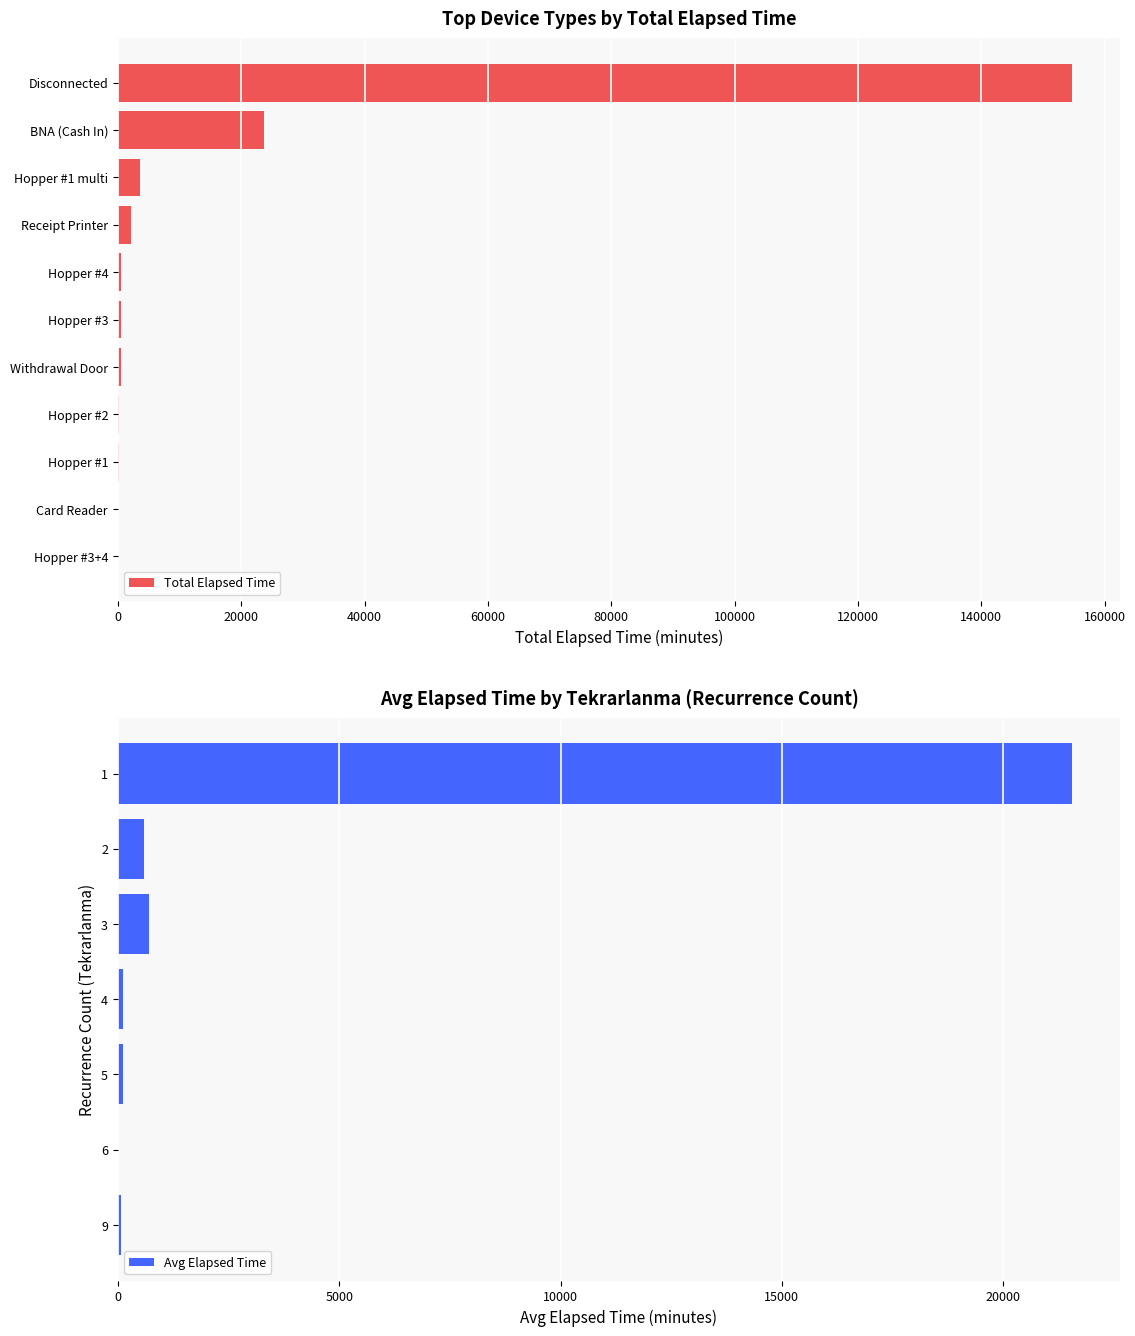

Which has a higher value, total_elapsed or 6?

total_elapsed